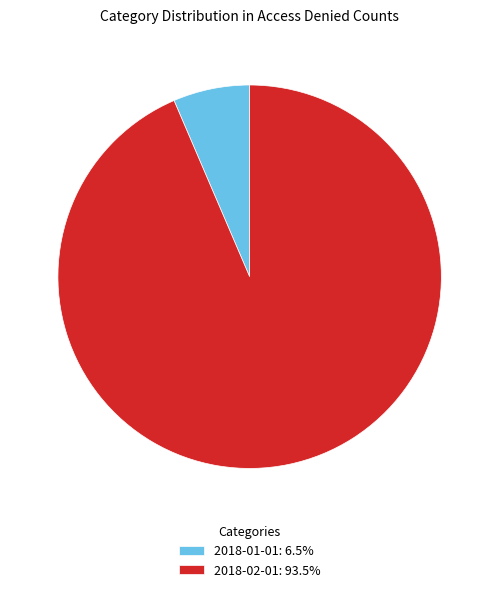

How many slices are in this pie chart?

2